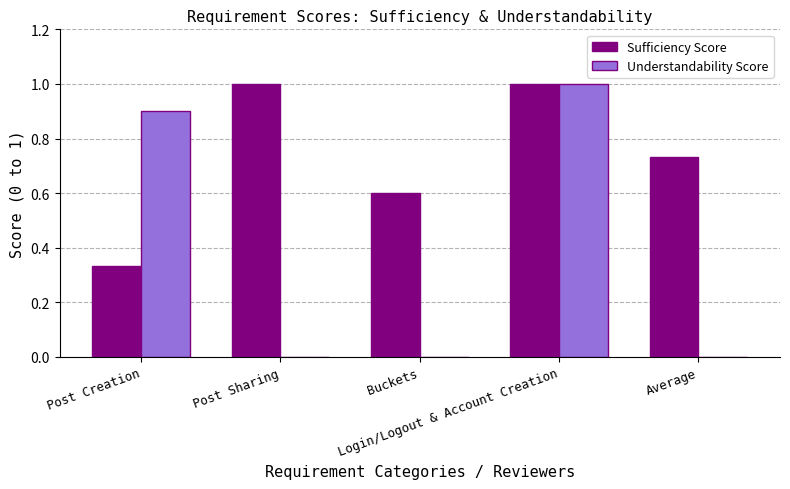

What is the sum of all Sufficiency Score values?

3.7